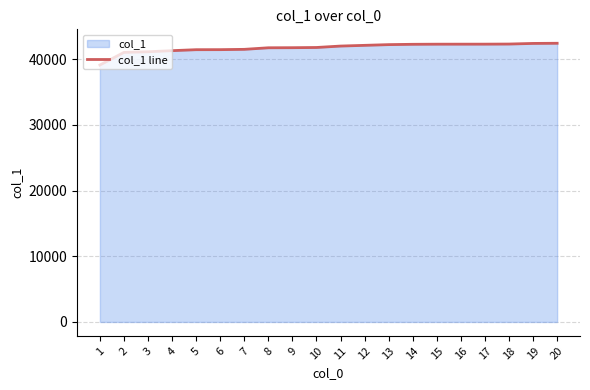

How many series are shown in this chart?

1